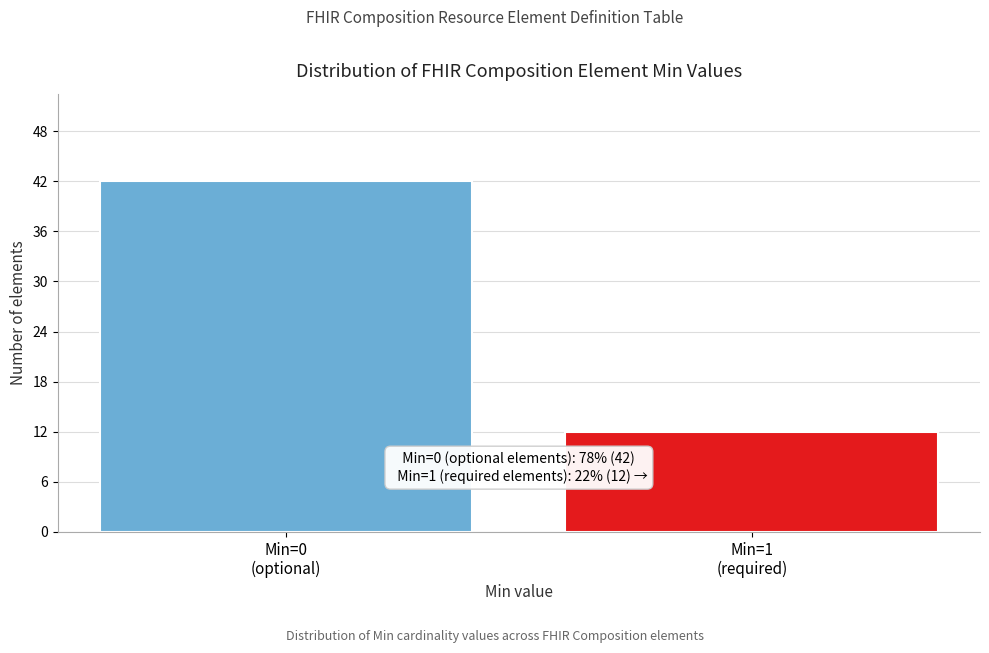

Reading right to left, extract all data points from this chart.

12	42